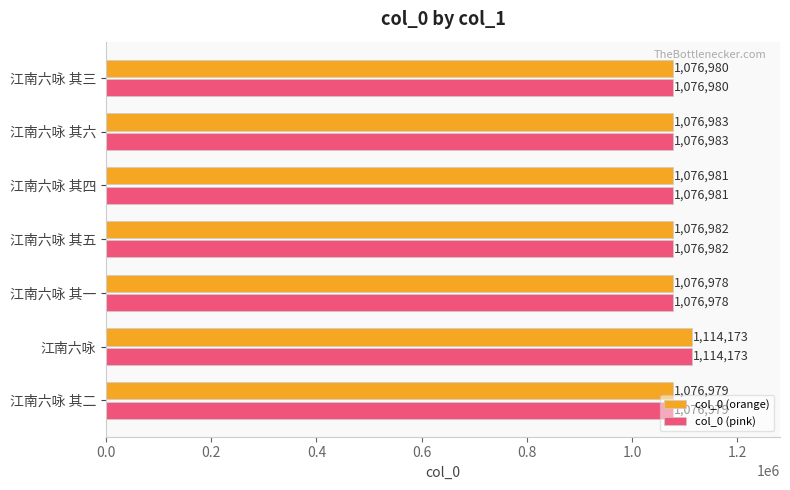

Is the value of col_0 (orange) at 江南六咏 其六 greater than the value of col_0 (pink) at 江南六咏 其二?

Yes